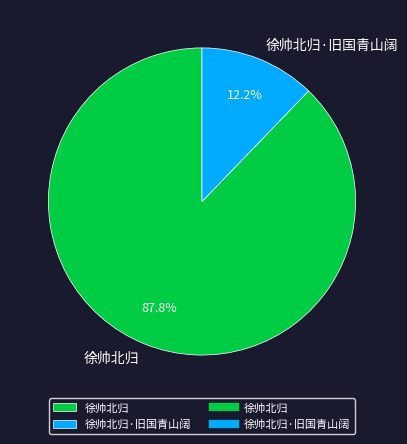

Which slice is the smallest?

徐帅北归·旧国青山阔